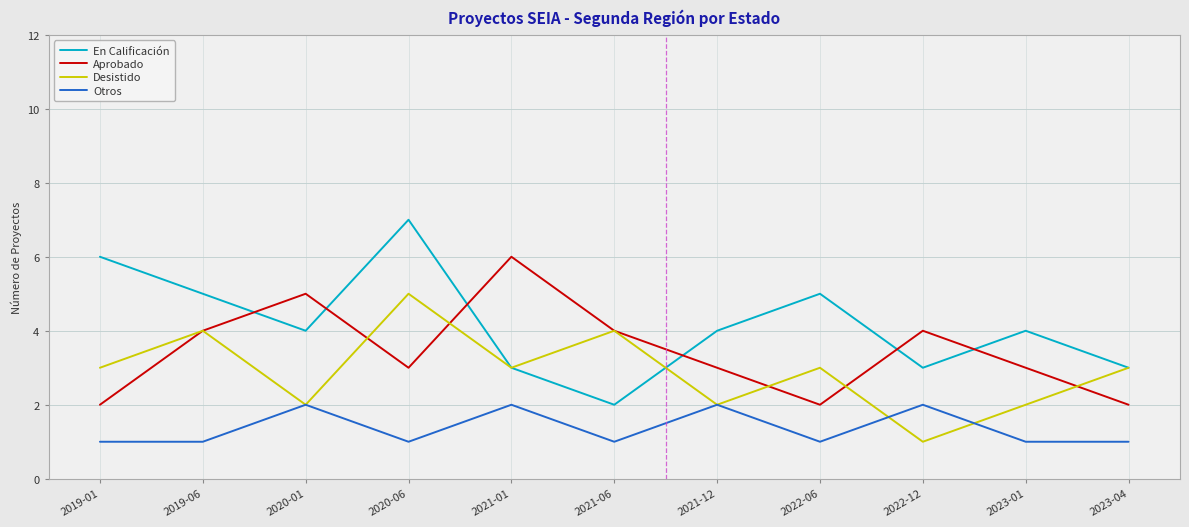

What is the sum of the Otros values at 2020-06 and 2022-12?

3